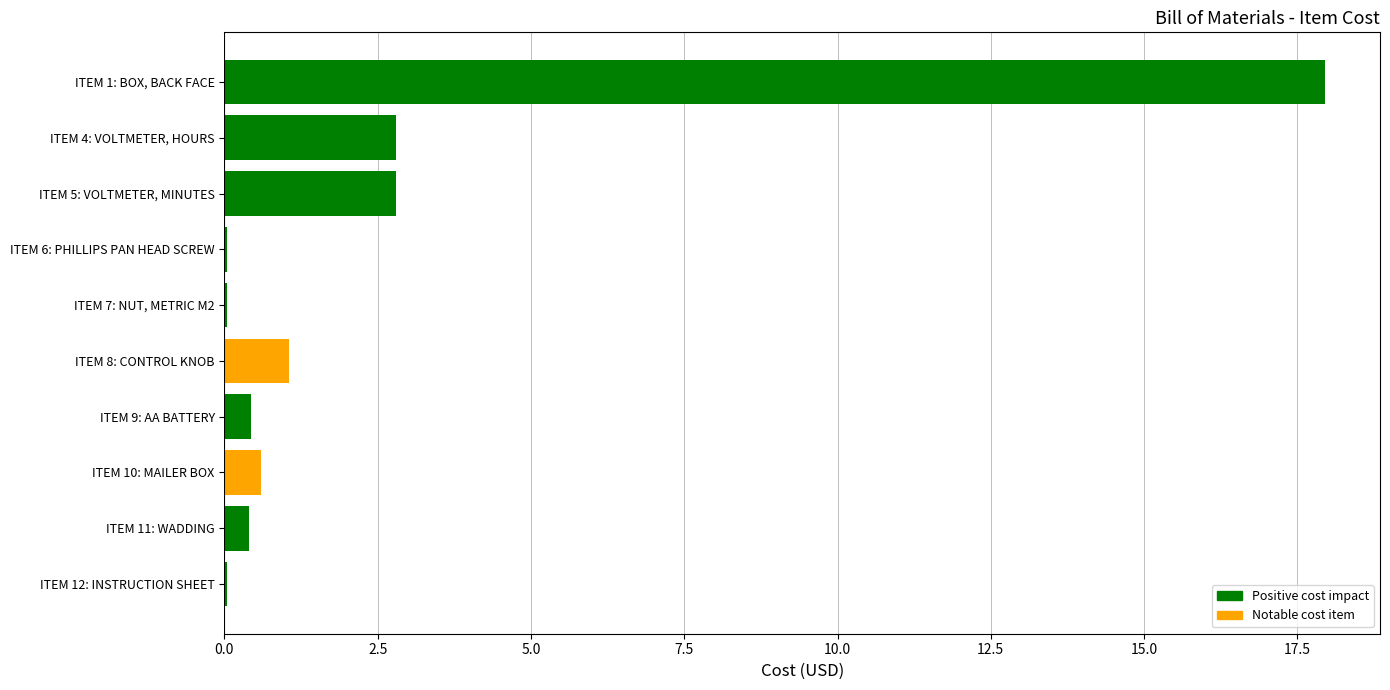

True or false: the data shows 0.6 at ITEM 10: MAILER BOX.

True